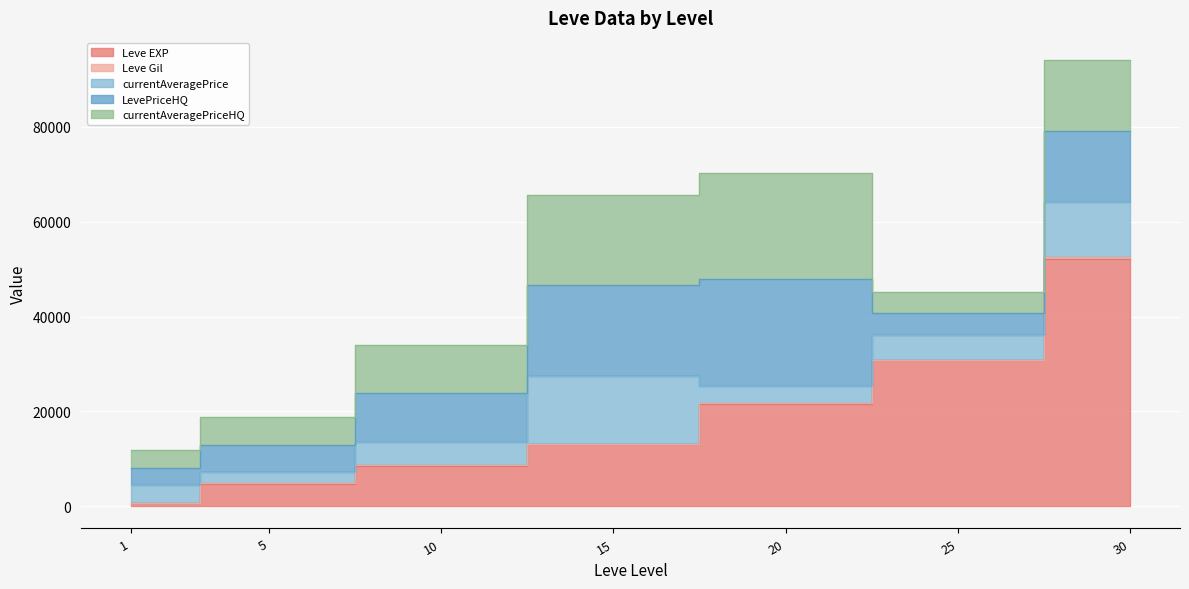

How many values in the Leve EXP series are below 13040?

3